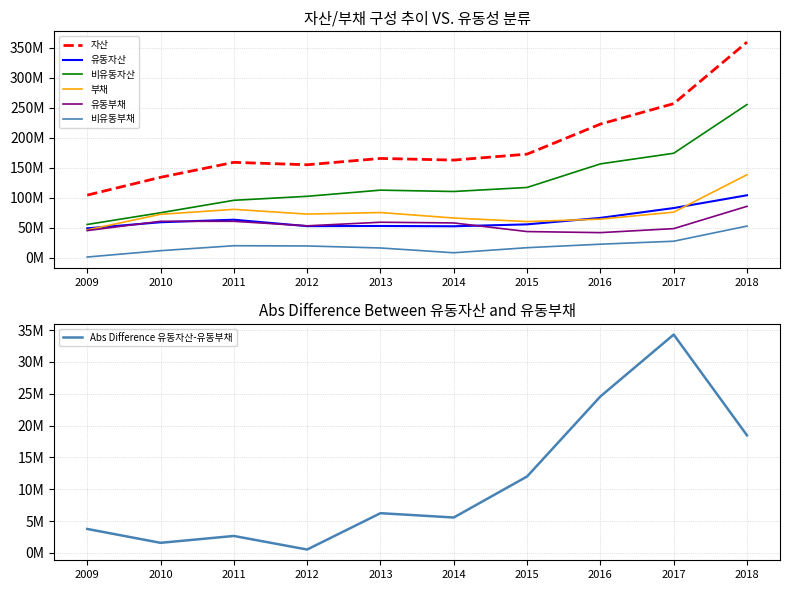

What is the value of the 유동부채 point at the 8th from the left?

41781464